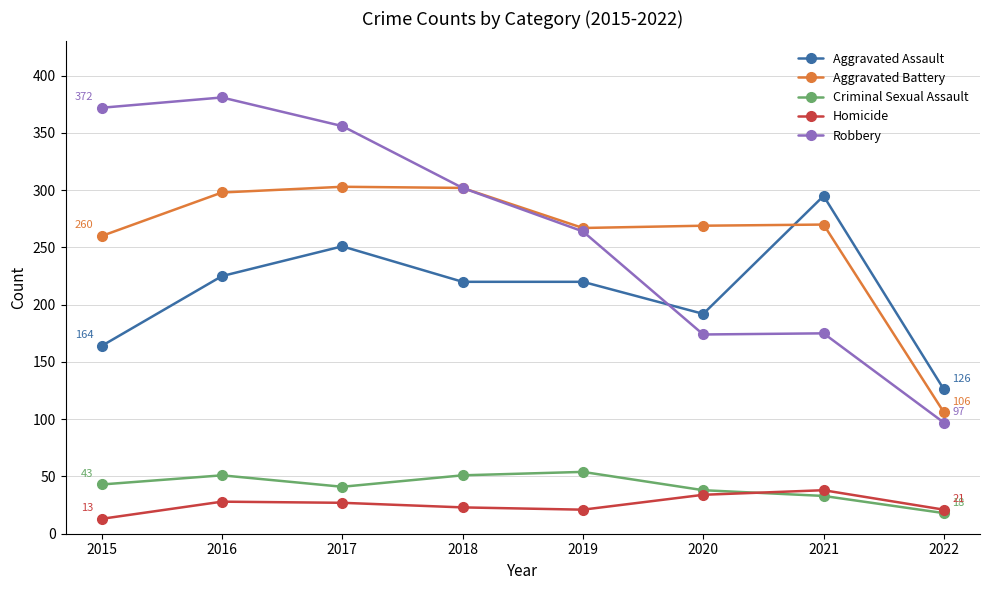

What is the difference between the Homicide values at 2020 and 2022?

13